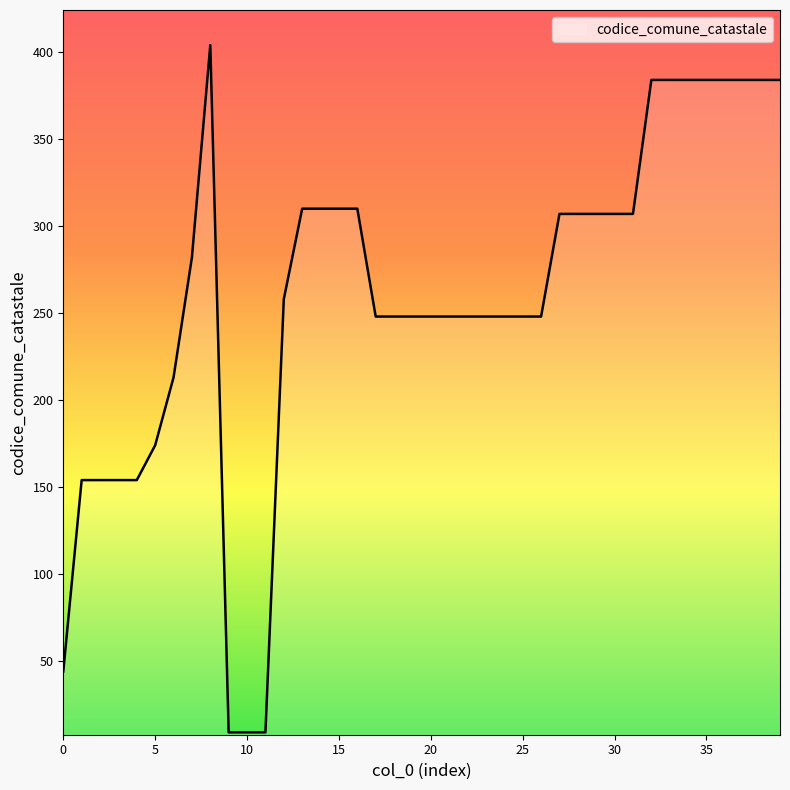

What is the smallest value displayed?

9